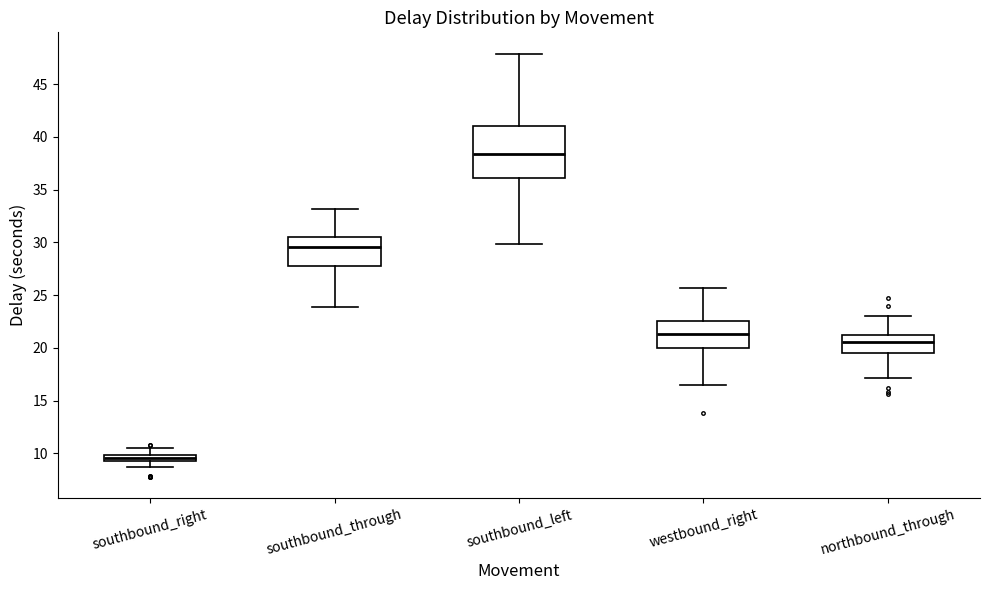

Where does the median line of the box for southbound_through sit on the y-axis? The values are not printed on the chart, so give them approximately, as read against the axis.

29.5